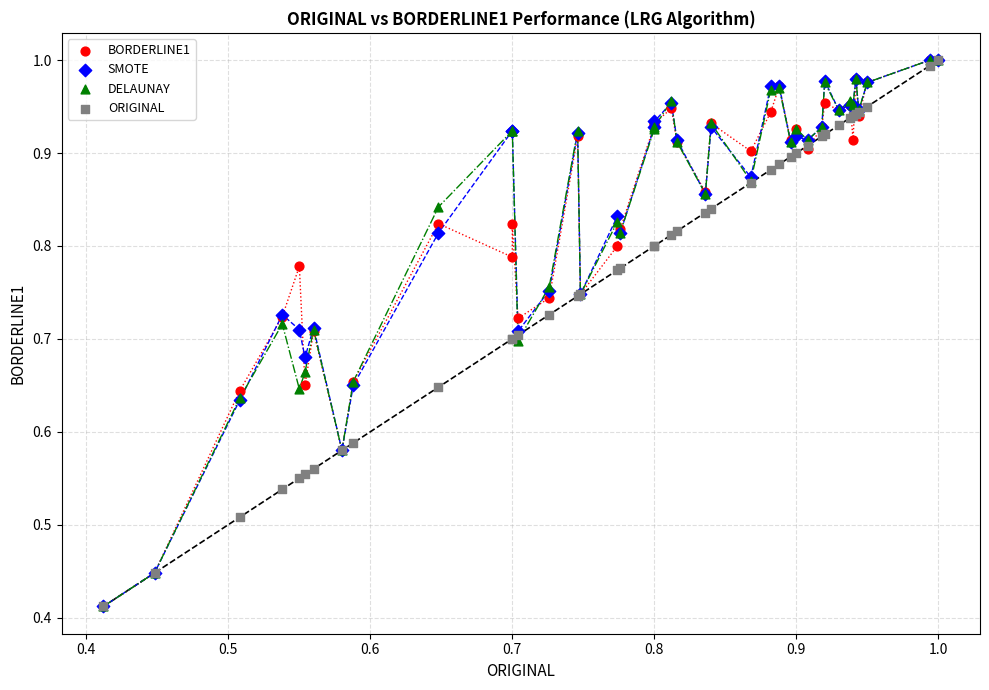

What are all the series names shown in the legend?

BORDERLINE1, SMOTE, DELAUNAY, ORIGINAL